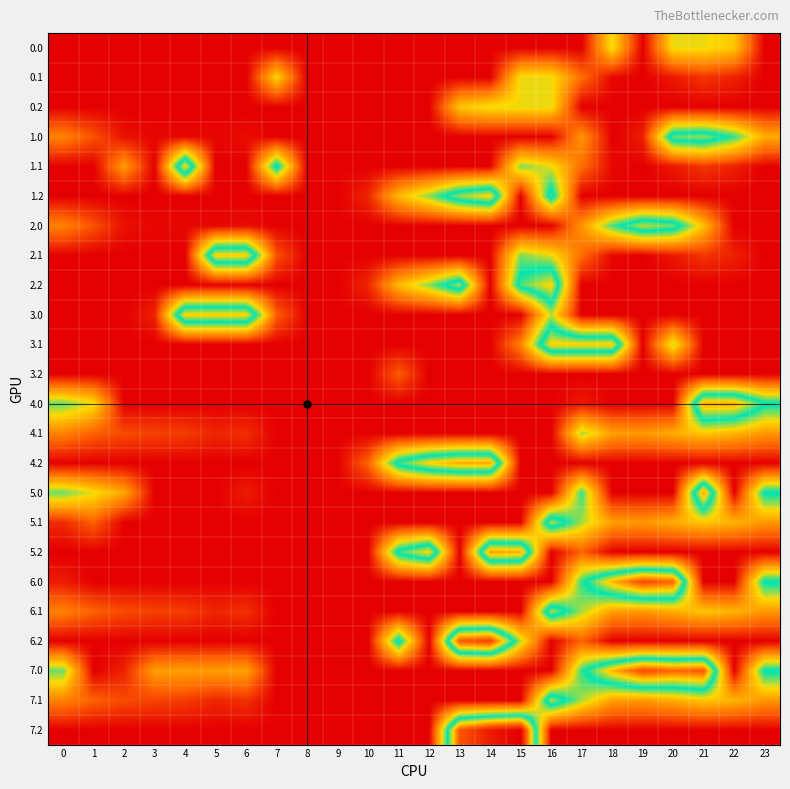

What is the total value across all series at 7?

461.4